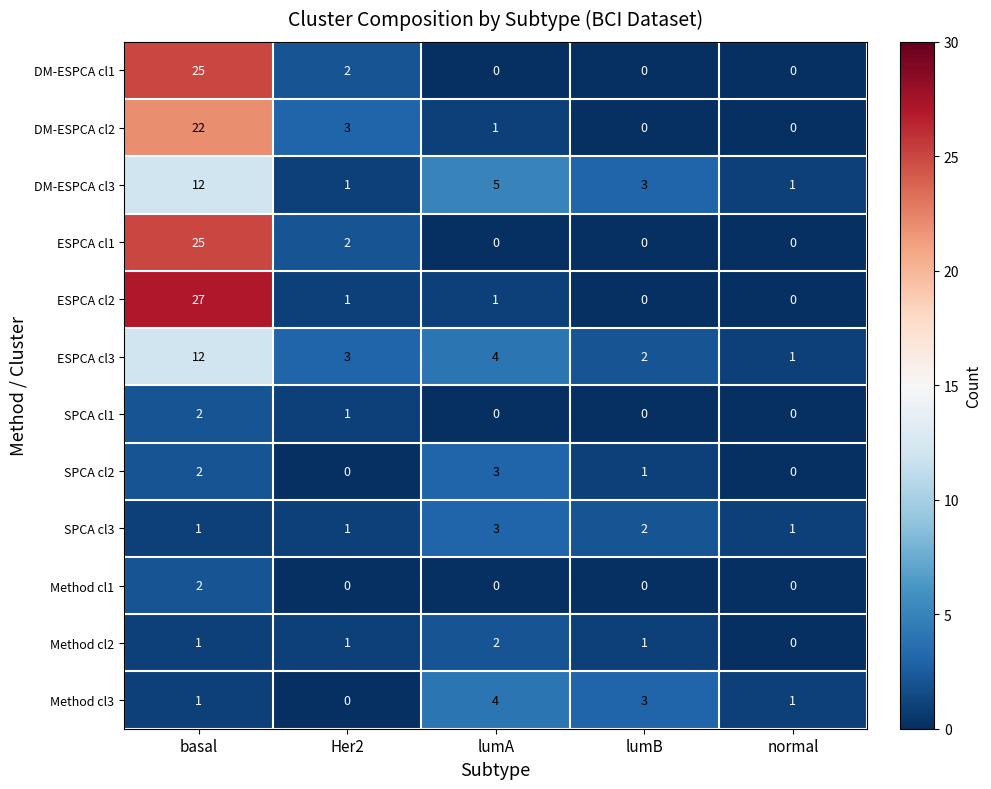

What is the maximum value shown in the chart?

27